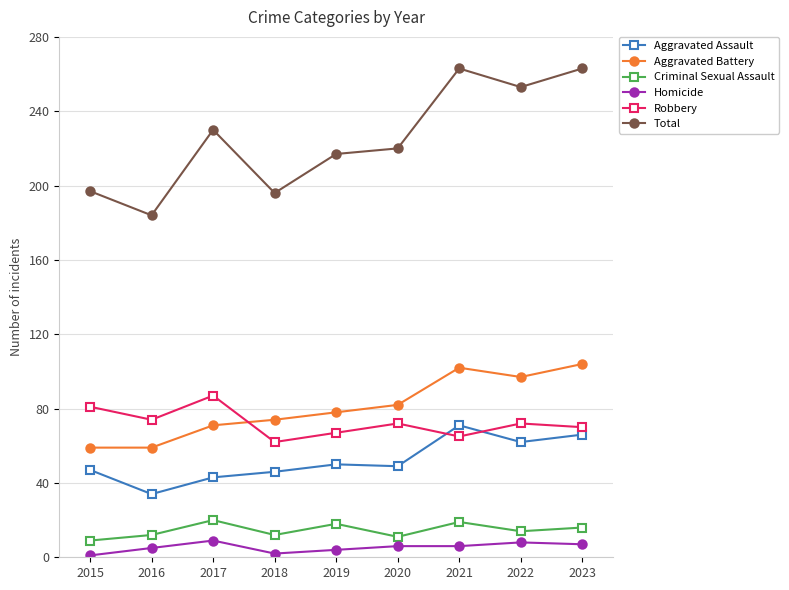

True or false: Criminal Sexual Assault and Homicide intersect in this chart.

False